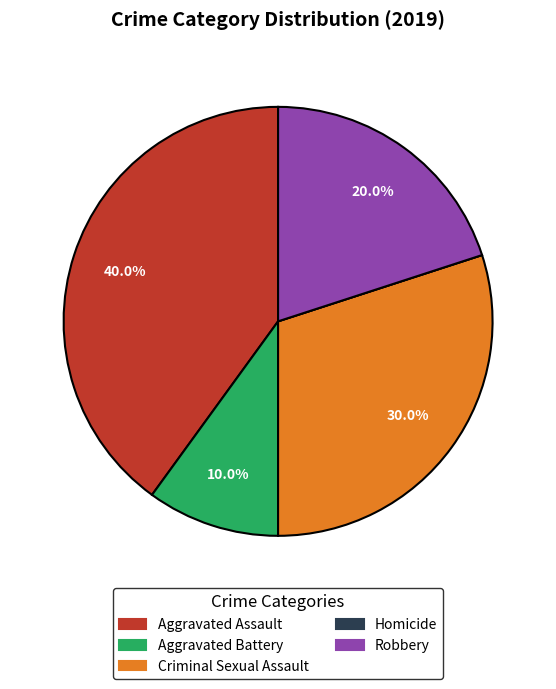

Does Robbery account for over 50% of the chart?

No